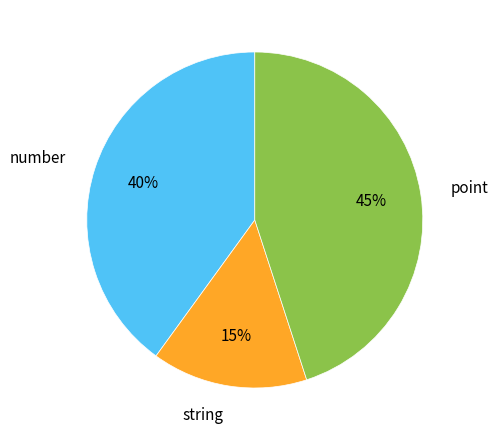

How many slices are in this pie chart?

3